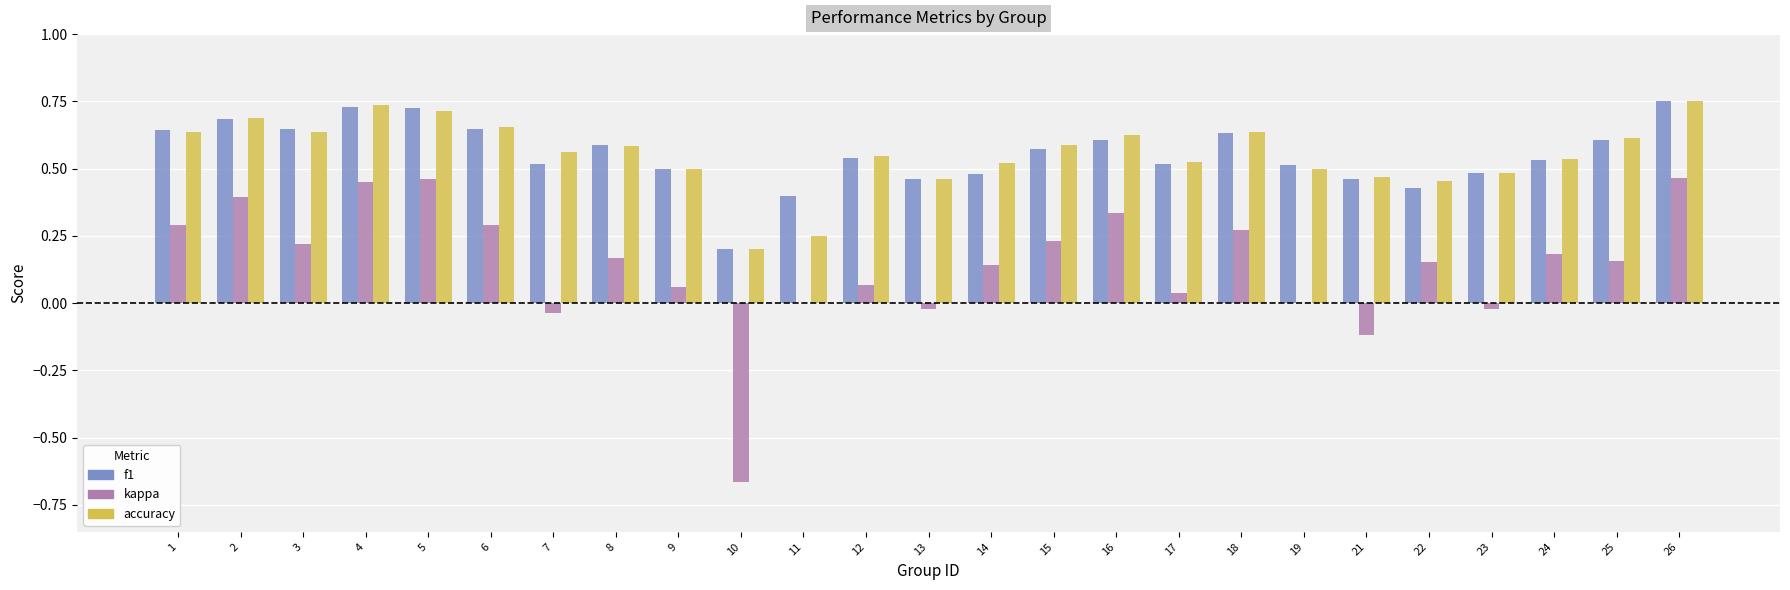

Is it true that accuracy equals 1.1 at 6?

False